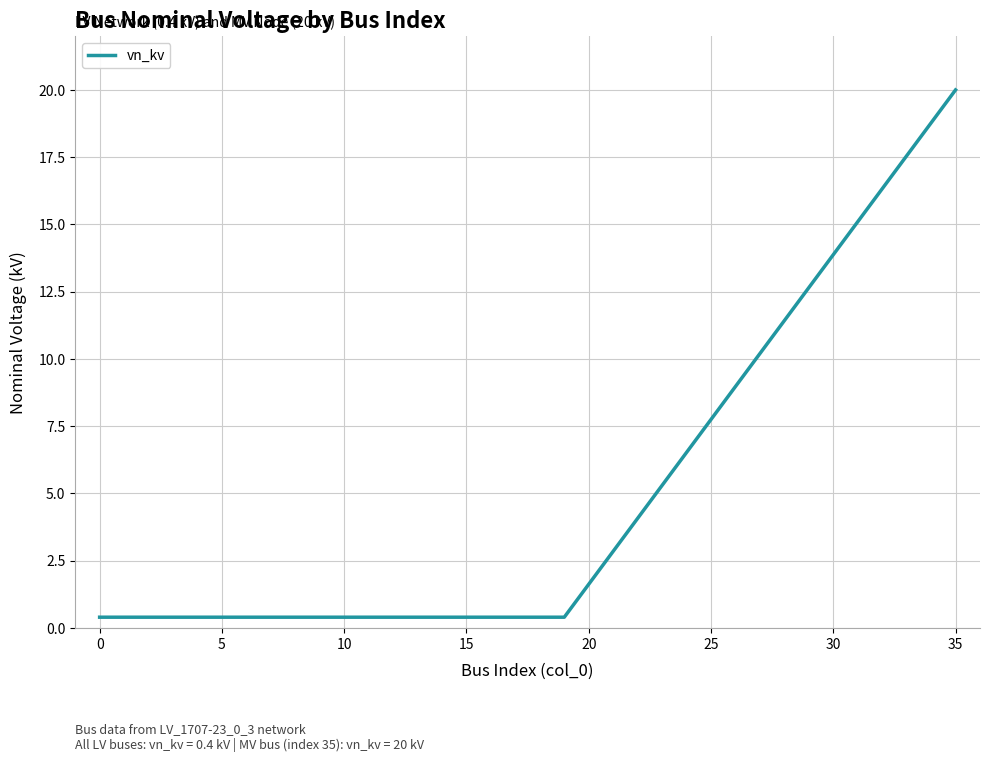

What is the greatest value displayed?

20.0